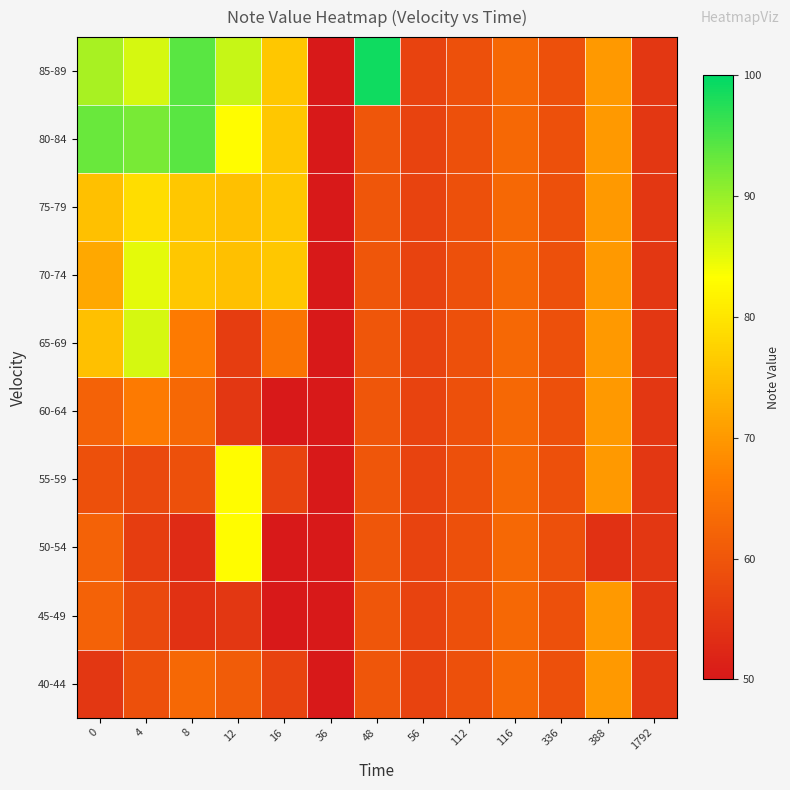

Reading left to right, transcribe all the data shown in this chart.

40-44: 0=55	4=59	8=63	12=61	16=57	36=50	48=60	56=57	112=59	116=63	336=59	388=70	1792=55
45-49: 0=62	4=58	8=54	12=55	16=50	36=50	48=60	56=57	112=59	116=63	336=59	388=70	1792=55
50-54: 0=62	4=56	8=53	12=83	16=50	36=50	48=60	56=57	112=59	116=63	336=59	388=54	1792=55
55-59: 0=59	4=58	8=59	12=83	16=57	36=50	48=60	56=57	112=59	116=63	336=59	388=70	1792=55
60-64: 0=62	4=66	8=63	12=55	16=50	36=50	48=60	56=57	112=59	116=63	336=59	388=70	1792=55
65-69: 0=75	4=86	8=66	12=56	16=65	36=50	48=60	56=57	112=59	116=63	336=59	388=70	1792=55
70-74: 0=72	4=85	8=76	12=75	16=76	36=50	48=60	56=57	112=59	116=63	336=59	388=70	1792=55
75-79: 0=75	4=79	8=76	12=75	16=76	36=50	48=60	56=57	112=59	116=63	336=59	388=70	1792=55
80-84: 0=93	4=92	8=94	12=83	16=76	36=50	48=60	56=57	112=59	116=63	336=59	388=70	1792=55
85-89: 0=89	4=86	8=94	12=87	16=76	36=50	48=99	56=57	112=59	116=63	336=59	388=70	1792=55